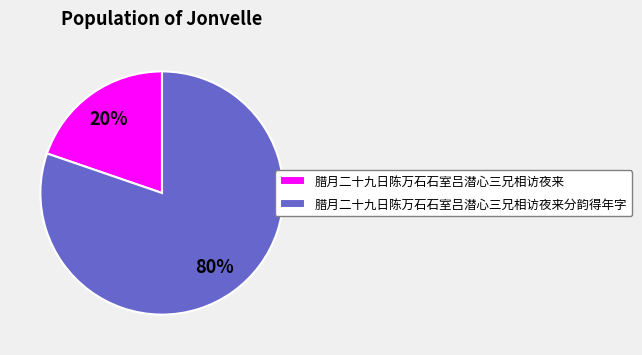

Which category has the smallest portion of the pie?

腊月二十九日陈万石石室吕潜心三兄相访夜来